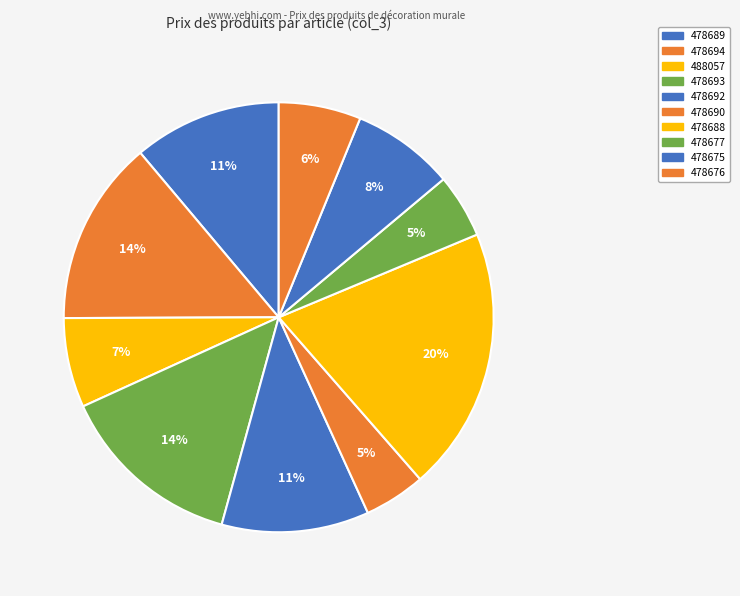

Which category has the biggest portion of the pie?

478688